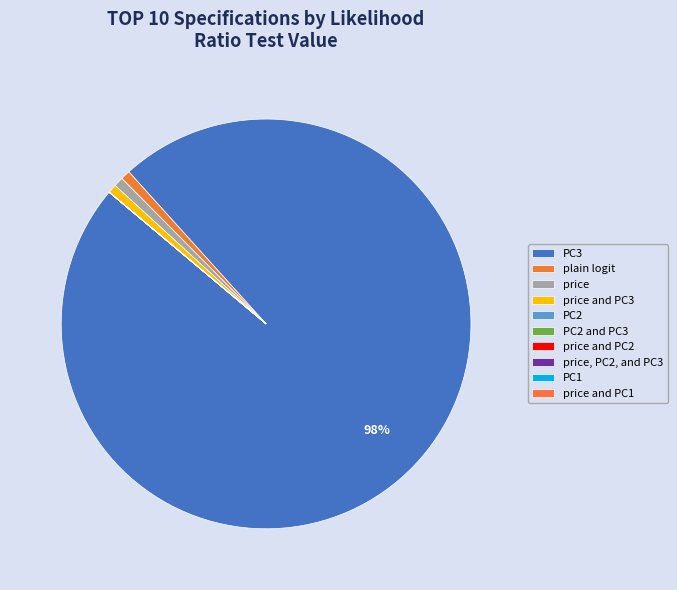

The PC2 and PC3 slice represents 0% of the pie. True or false?

True